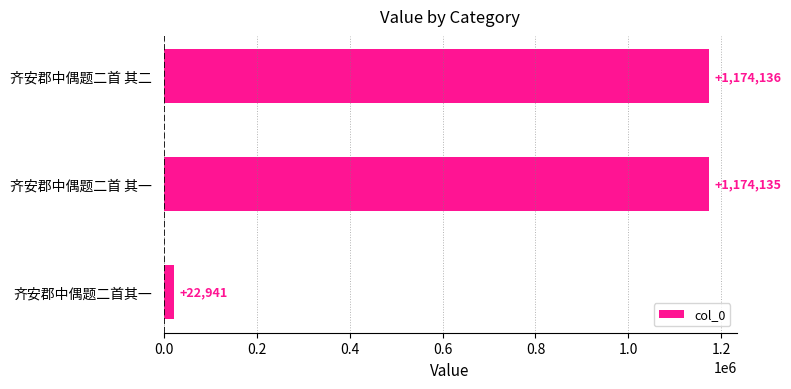

What is the change in value from 齐安郡中偶题二首 其一 to 齐安郡中偶题二首 其二?

+1